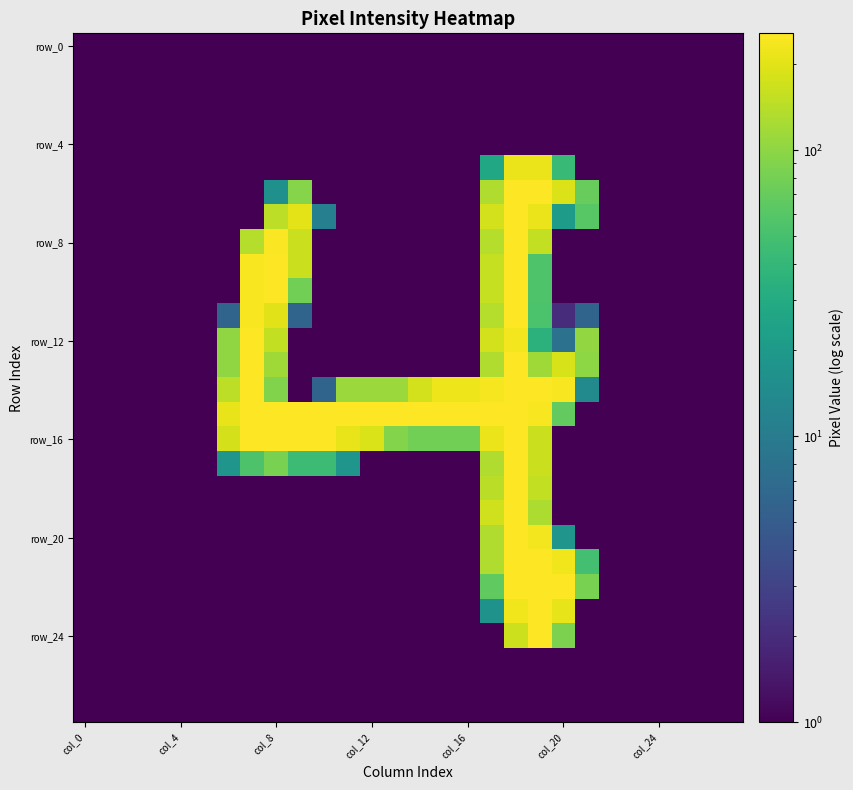

What is the maximum value shown in the chart?

256